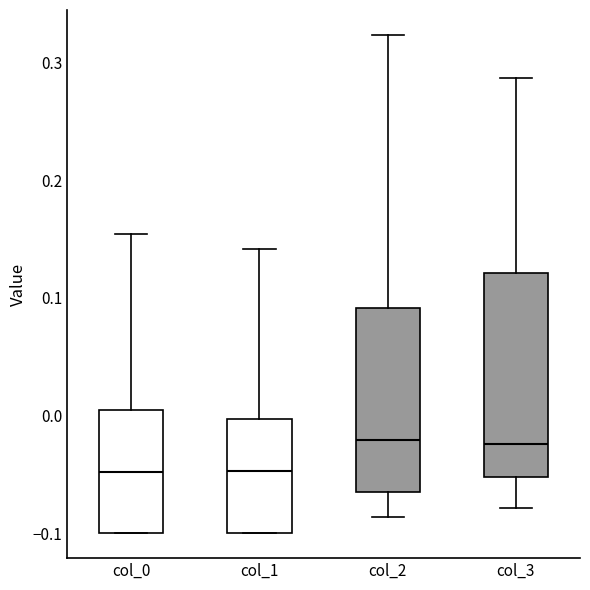

Reading left to right, read every box against the y-axis: the position of its median line, the range the box covers, and the ends of its whiskers. The values are not printed on the chart, so give them approximately, as read against the axis.

col_0: median -0.05, box -0.10 to 0.00, whiskers -0.10 to 0.15
col_1: median -0.05, box -0.10 to 0.00, whiskers -0.10 to 0.14
col_2: median -0.02, box -0.06 to 0.09, whiskers -0.09 to 0.32
col_3: median -0.02, box -0.05 to 0.12, whiskers -0.08 to 0.29